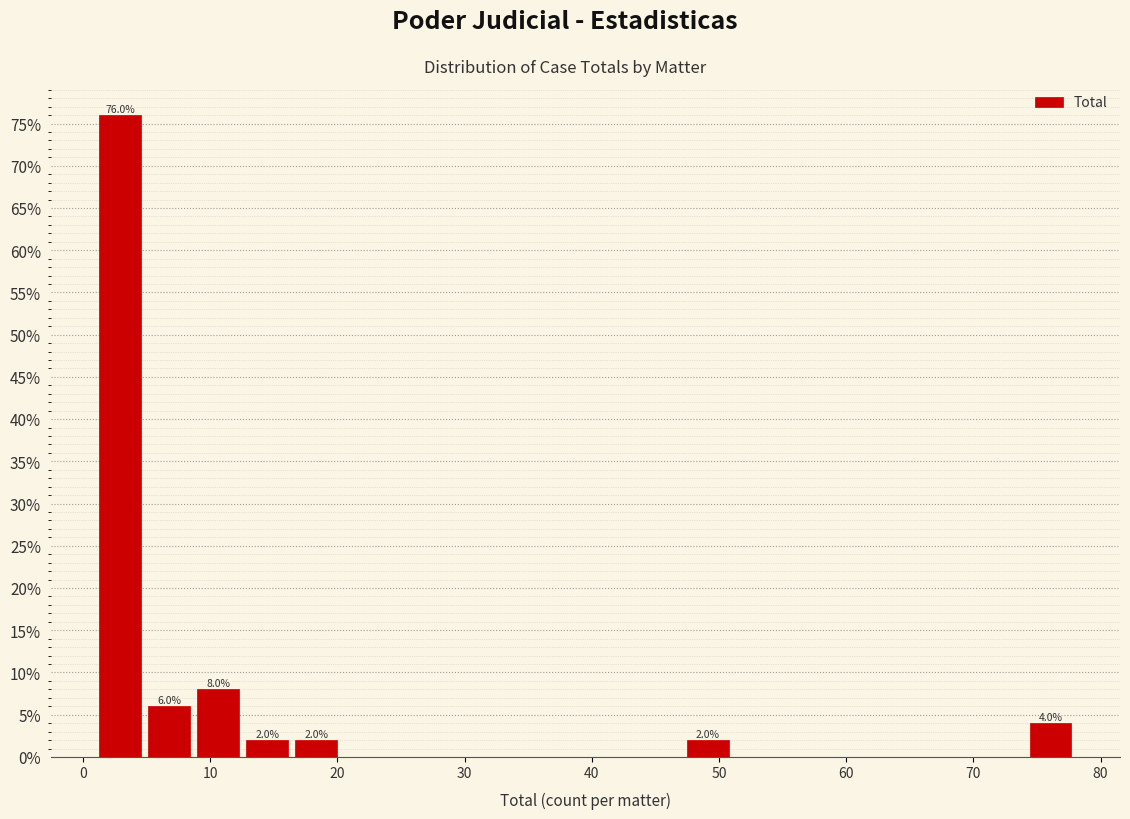

Around what value on the x-axis is the tallest bar? Give the approximate position of its centre, as read against the axis.

3